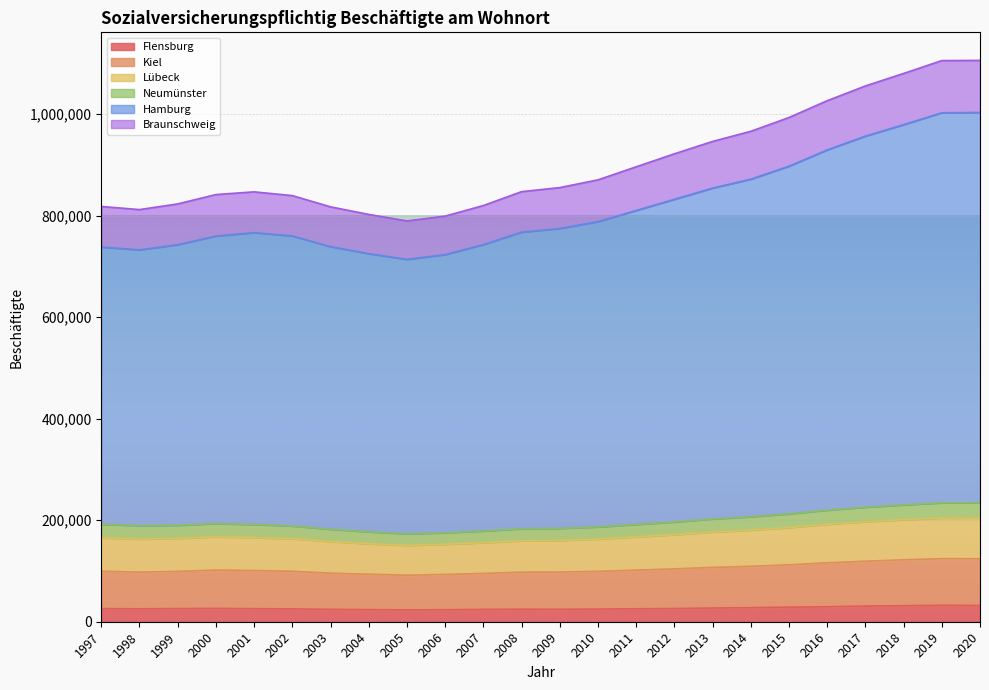

What is the maximum value for Flensburg?

32323